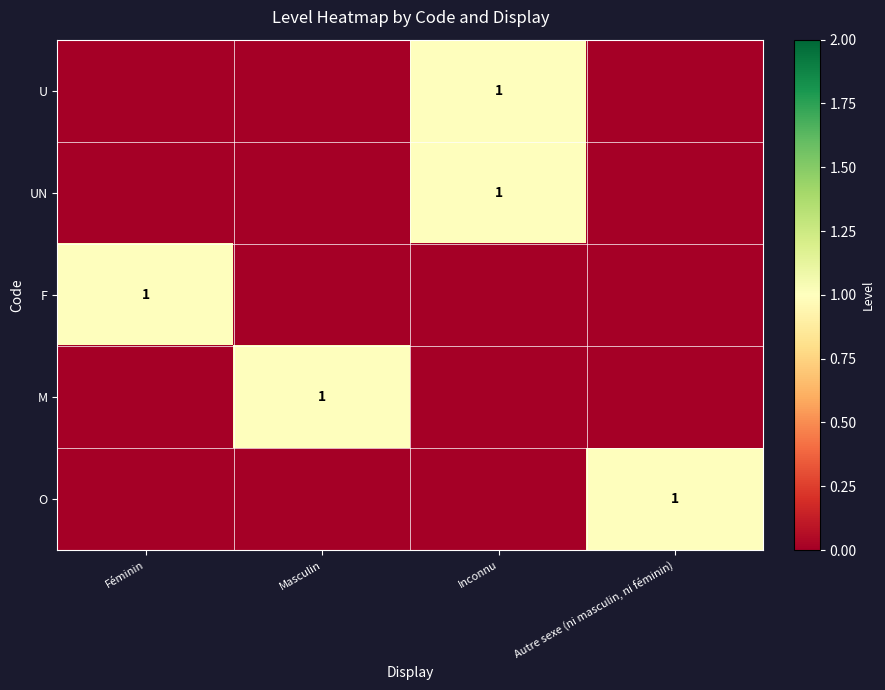

What is the difference between the highest and lowest values at Autre sexe (ni masculin, ni féminin)?

1